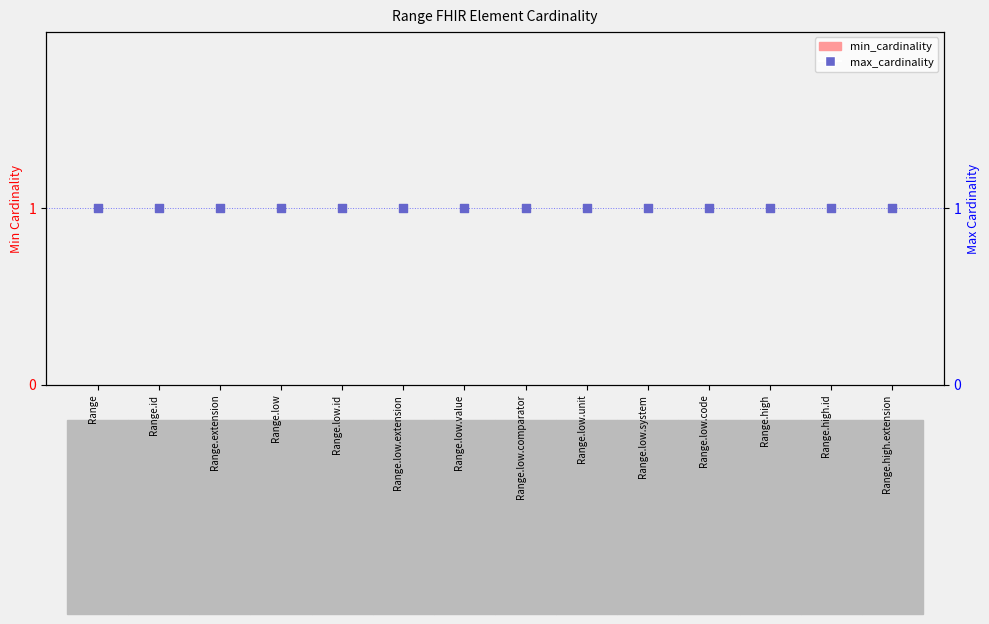

Which series has the widest spread of Y values?

min_cardinality